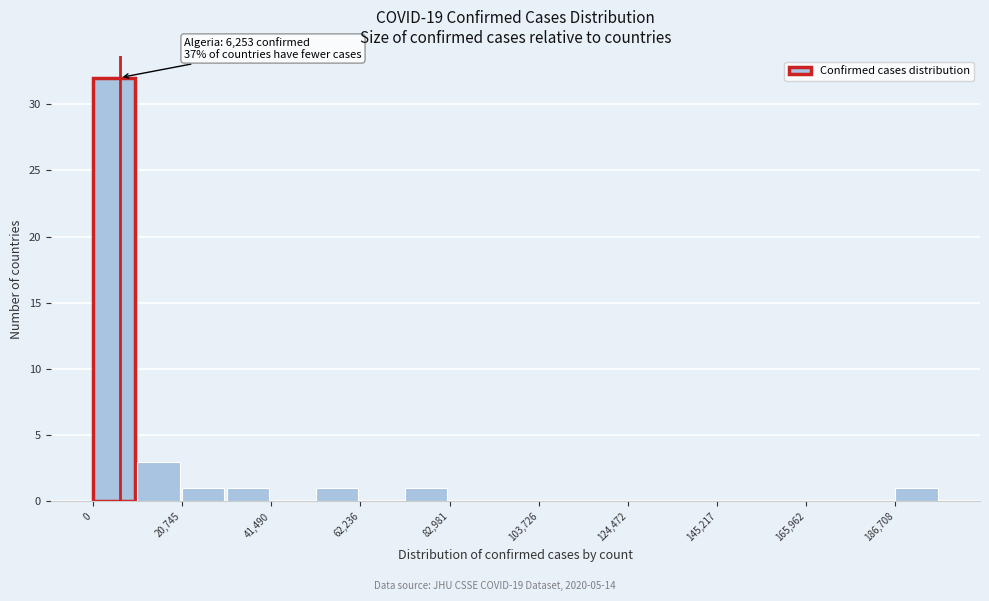

Around what value on the x-axis is the tallest bar? Give the approximate position of its centre, as read against the axis.

5000